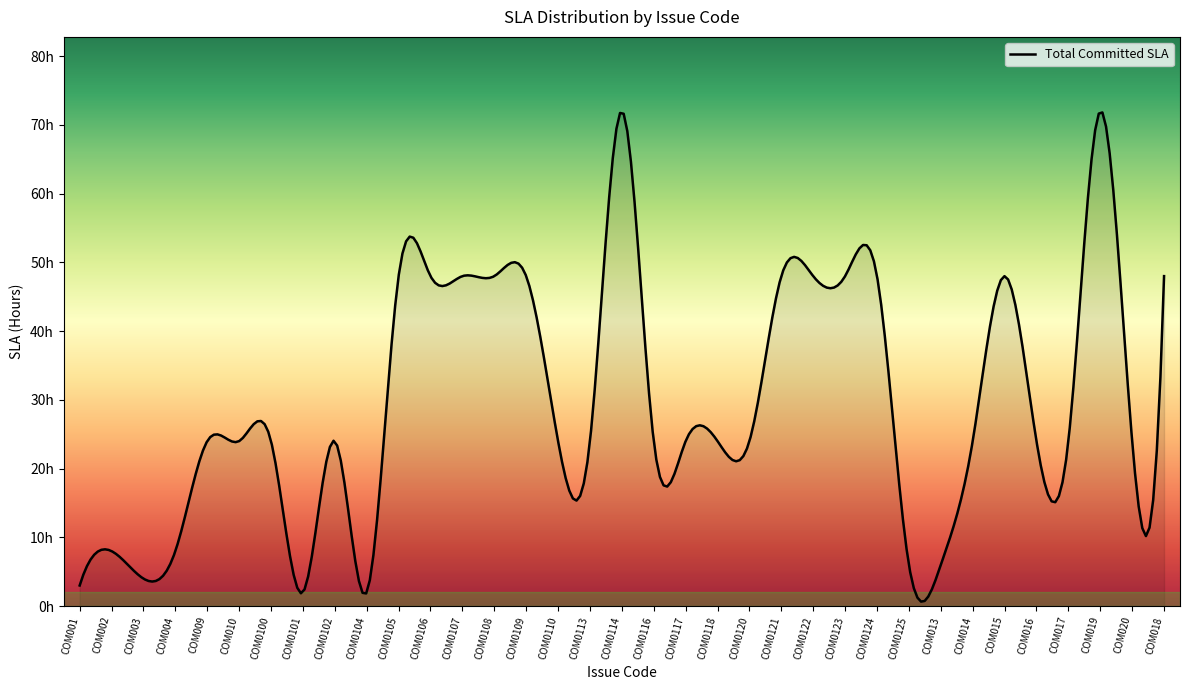

Is this an area chart (filled region under the line)?

Yes